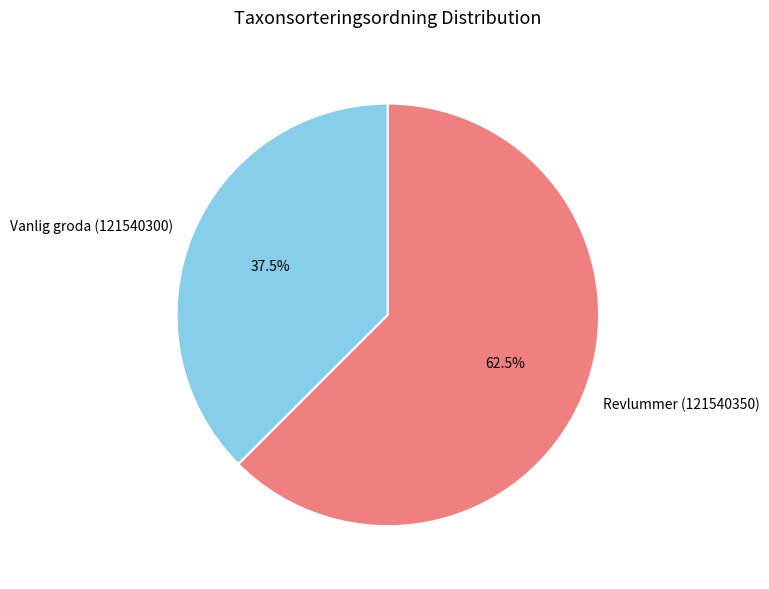

How much of the chart is everything except Revlummer (121540350)?

37.5%